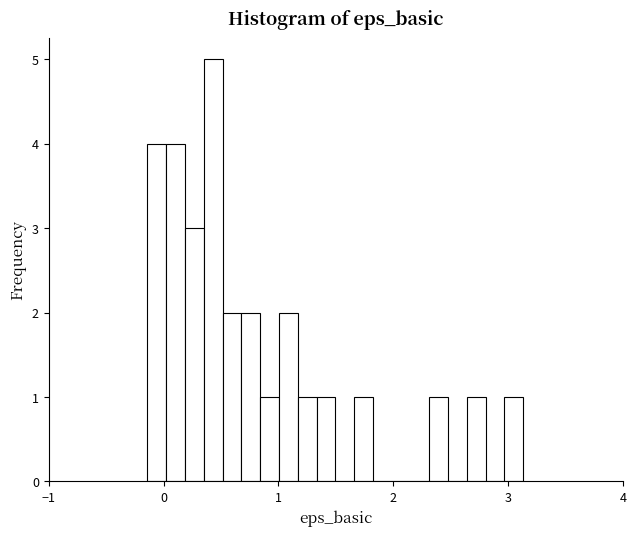

Read against the x-axis, roughly where is the centre of the tallest bar?

0.4